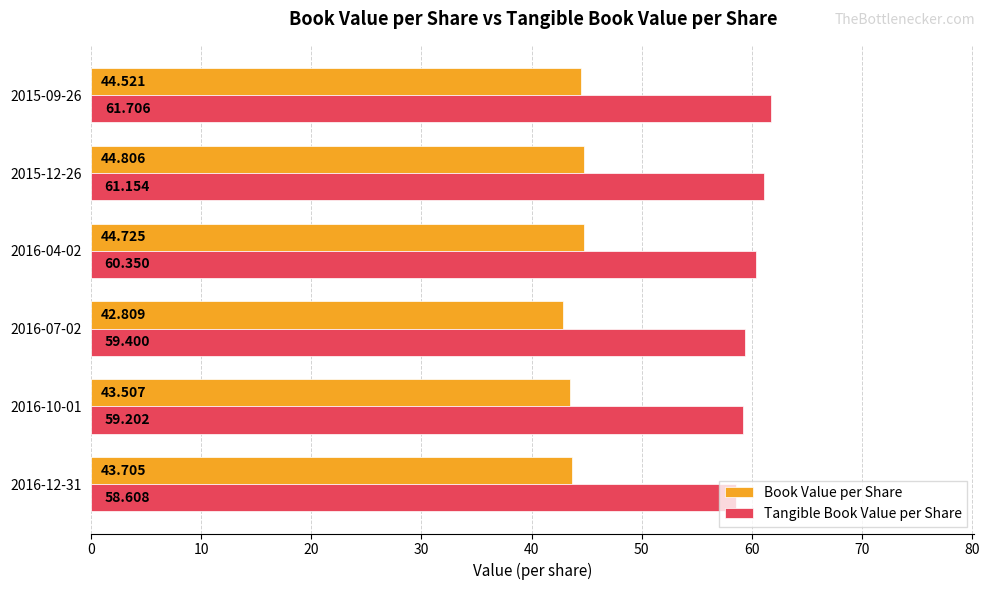

Where is Book Value per Share nearest to the value 43?

2016-07-02